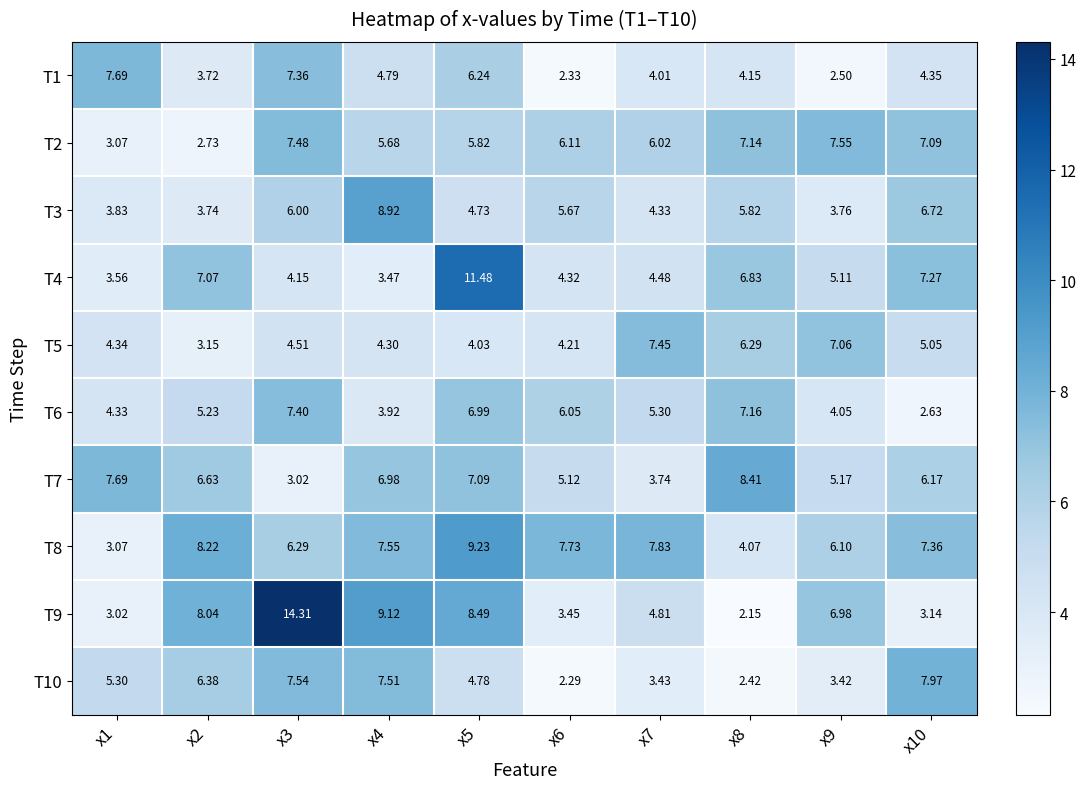

Is the value of T5 at x9 greater than the value of T4 at x9?

Yes